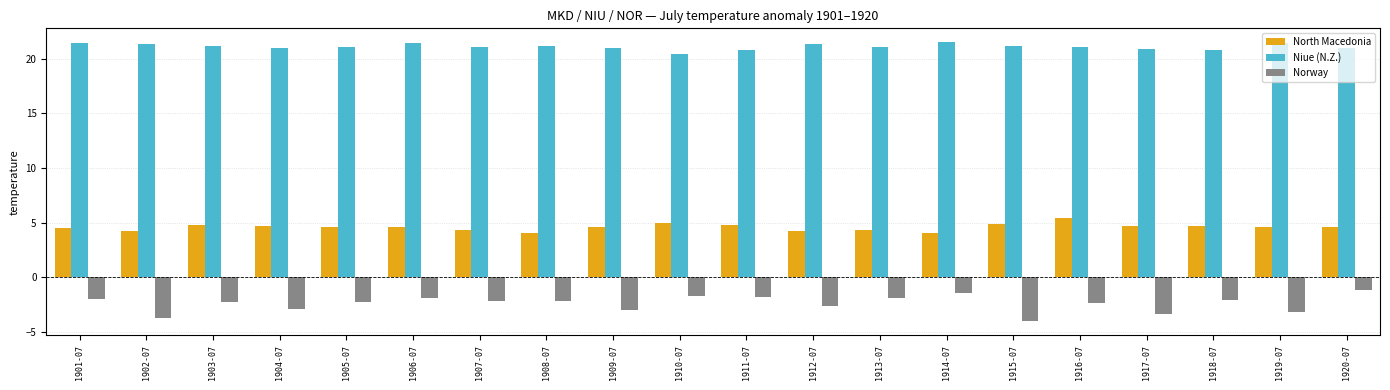

Are the bars grouped side by side (vs. stacked)?

Yes